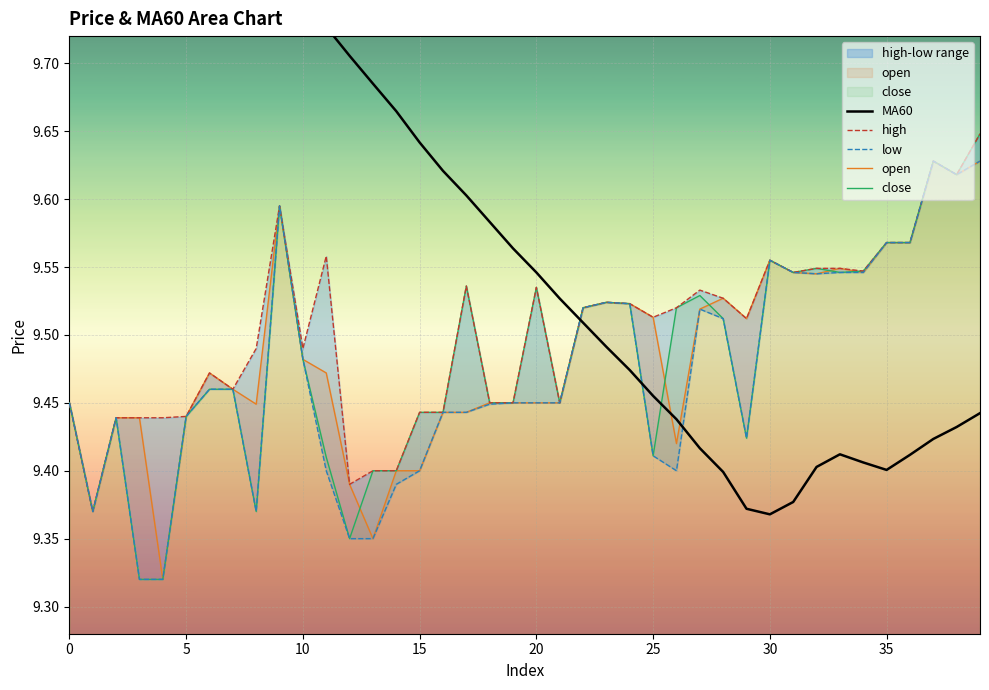

Which series has the largest total across all categories?

MA60